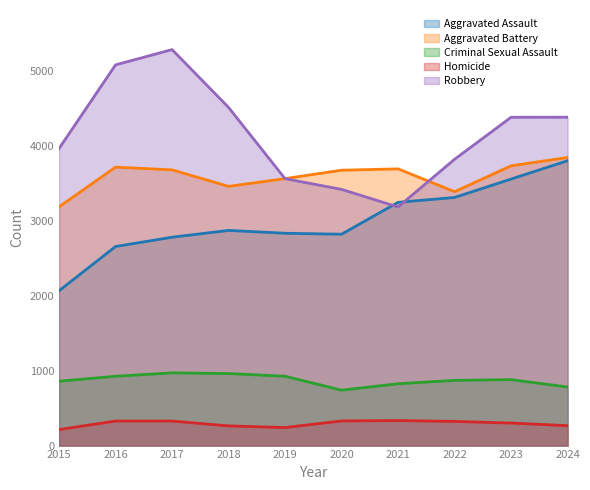

Rank the series at 2021 from highest to lowest value.

Aggravated Battery, Aggravated Assault, Robbery, Criminal Sexual Assault, Homicide